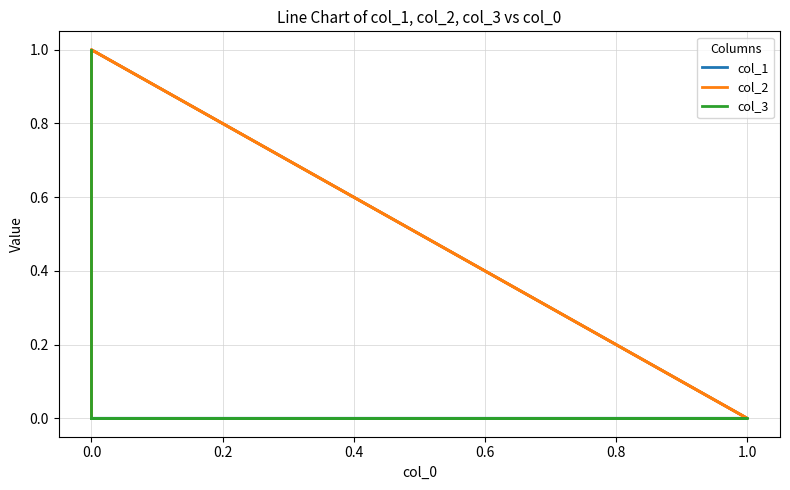

At how many categories does at least one series exceed 0?

3